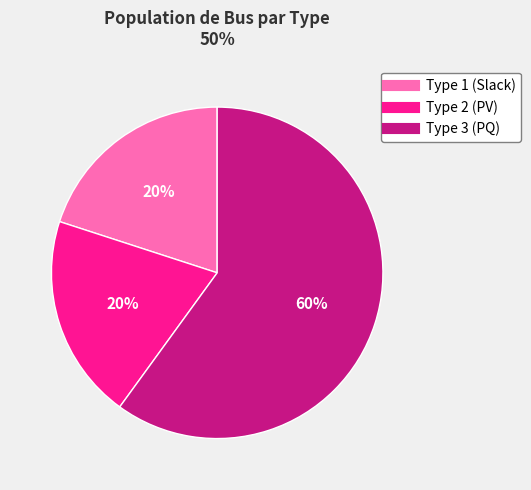

To the nearest percent, what is the average slice percentage?

33%